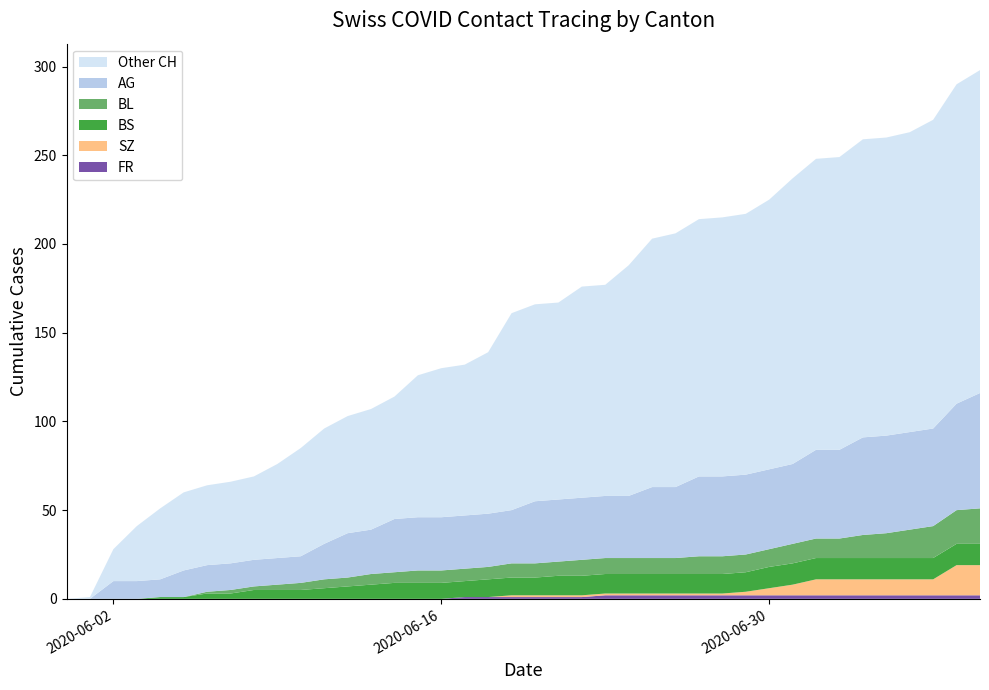

Reading left to right, list all the values displayed in this chart.

CH: 2020-05-31=0	2020-06-01=1	2020-06-02=28	2020-06-03=41	2020-06-04=51	2020-06-05=60	2020-06-06=64	2020-06-07=66	2020-06-08=69	2020-06-09=76	2020-06-10=85	2020-06-11=96	2020-06-12=103	2020-06-13=107	2020-06-14=114	2020-06-15=126	2020-06-16=130	2020-06-17=132	2020-06-18=139	2020-06-19=161	2020-06-20=166	2020-06-21=167	2020-06-22=176	2020-06-23=177	2020-06-24=188	2020-06-25=203	2020-06-26=206	2020-06-27=214	2020-06-28=215	2020-06-29=217	2020-06-30=225	2020-07-01=237	2020-07-02=248	2020-07-03=249	2020-07-04=259	2020-07-05=260	2020-07-06=263	2020-07-07=270	2020-07-08=290	2020-07-09=298
AG: 2020-05-31=0	2020-06-01=0	2020-06-02=10	2020-06-03=10	2020-06-04=10	2020-06-05=15	2020-06-06=15	2020-06-07=15	2020-06-08=15	2020-06-09=15	2020-06-10=15	2020-06-11=20	2020-06-12=25	2020-06-13=25	2020-06-14=30	2020-06-15=30	2020-06-16=30	2020-06-17=30	2020-06-18=30	2020-06-19=30	2020-06-20=35	2020-06-21=35	2020-06-22=35	2020-06-23=35	2020-06-24=35	2020-06-25=40	2020-06-26=40	2020-06-27=45	2020-06-28=45	2020-06-29=45	2020-06-30=45	2020-07-01=45	2020-07-02=50	2020-07-03=50	2020-07-04=55	2020-07-05=55	2020-07-06=55	2020-07-07=55	2020-07-08=60	2020-07-09=65
BL: 2020-05-31=0	2020-06-01=0	2020-06-02=0	2020-06-03=0	2020-06-04=0	2020-06-05=0	2020-06-06=1	2020-06-07=2	2020-06-08=2	2020-06-09=3	2020-06-10=4	2020-06-11=5	2020-06-12=5	2020-06-13=6	2020-06-14=6	2020-06-15=7	2020-06-16=7	2020-06-17=7	2020-06-18=7	2020-06-19=8	2020-06-20=8	2020-06-21=8	2020-06-22=9	2020-06-23=9	2020-06-24=9	2020-06-25=9	2020-06-26=9	2020-06-27=10	2020-06-28=10	2020-06-29=10	2020-06-30=10	2020-07-01=11	2020-07-02=11	2020-07-03=11	2020-07-04=13	2020-07-05=14	2020-07-06=16	2020-07-07=18	2020-07-08=19	2020-07-09=20
BS: 2020-05-31=0	2020-06-01=0	2020-06-02=0	2020-06-03=0	2020-06-04=1	2020-06-05=1	2020-06-06=3	2020-06-07=3	2020-06-08=5	2020-06-09=5	2020-06-10=5	2020-06-11=6	2020-06-12=7	2020-06-13=8	2020-06-14=9	2020-06-15=9	2020-06-16=9	2020-06-17=9	2020-06-18=10	2020-06-19=10	2020-06-20=10	2020-06-21=11	2020-06-22=11	2020-06-23=11	2020-06-24=11	2020-06-25=11	2020-06-26=11	2020-06-27=11	2020-06-28=11	2020-06-29=11	2020-06-30=12	2020-07-01=12	2020-07-02=12	2020-07-03=12	2020-07-04=12	2020-07-05=12	2020-07-06=12	2020-07-07=12	2020-07-08=12	2020-07-09=12
SZ: 2020-05-31=0	2020-06-01=0	2020-06-02=0	2020-06-03=0	2020-06-04=0	2020-06-05=0	2020-06-06=0	2020-06-07=0	2020-06-08=0	2020-06-09=0	2020-06-10=0	2020-06-11=0	2020-06-12=0	2020-06-13=0	2020-06-14=0	2020-06-15=0	2020-06-16=0	2020-06-17=0	2020-06-18=0	2020-06-19=1	2020-06-20=1	2020-06-21=1	2020-06-22=1	2020-06-23=1	2020-06-24=1	2020-06-25=1	2020-06-26=1	2020-06-27=1	2020-06-28=1	2020-06-29=2	2020-06-30=4	2020-07-01=6	2020-07-02=9	2020-07-03=9	2020-07-04=9	2020-07-05=9	2020-07-06=9	2020-07-07=9	2020-07-08=17	2020-07-09=17
FR: 2020-05-31=0	2020-06-01=0	2020-06-02=0	2020-06-03=0	2020-06-04=0	2020-06-05=0	2020-06-06=0	2020-06-07=0	2020-06-08=0	2020-06-09=0	2020-06-10=0	2020-06-11=0	2020-06-12=0	2020-06-13=0	2020-06-14=0	2020-06-15=0	2020-06-16=0	2020-06-17=1	2020-06-18=1	2020-06-19=1	2020-06-20=1	2020-06-21=1	2020-06-22=1	2020-06-23=2	2020-06-24=2	2020-06-25=2	2020-06-26=2	2020-06-27=2	2020-06-28=2	2020-06-29=2	2020-06-30=2	2020-07-01=2	2020-07-02=2	2020-07-03=2	2020-07-04=2	2020-07-05=2	2020-07-06=2	2020-07-07=2	2020-07-08=2	2020-07-09=2